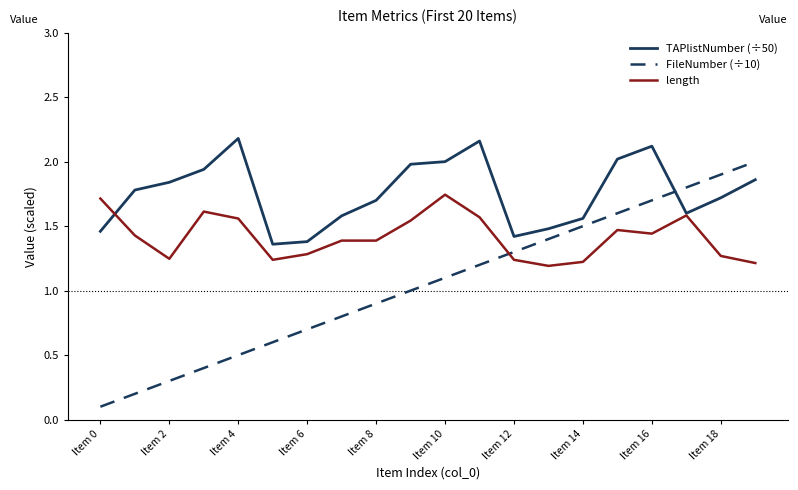

Which series has the widest spread of values?

FileNumber (÷10)